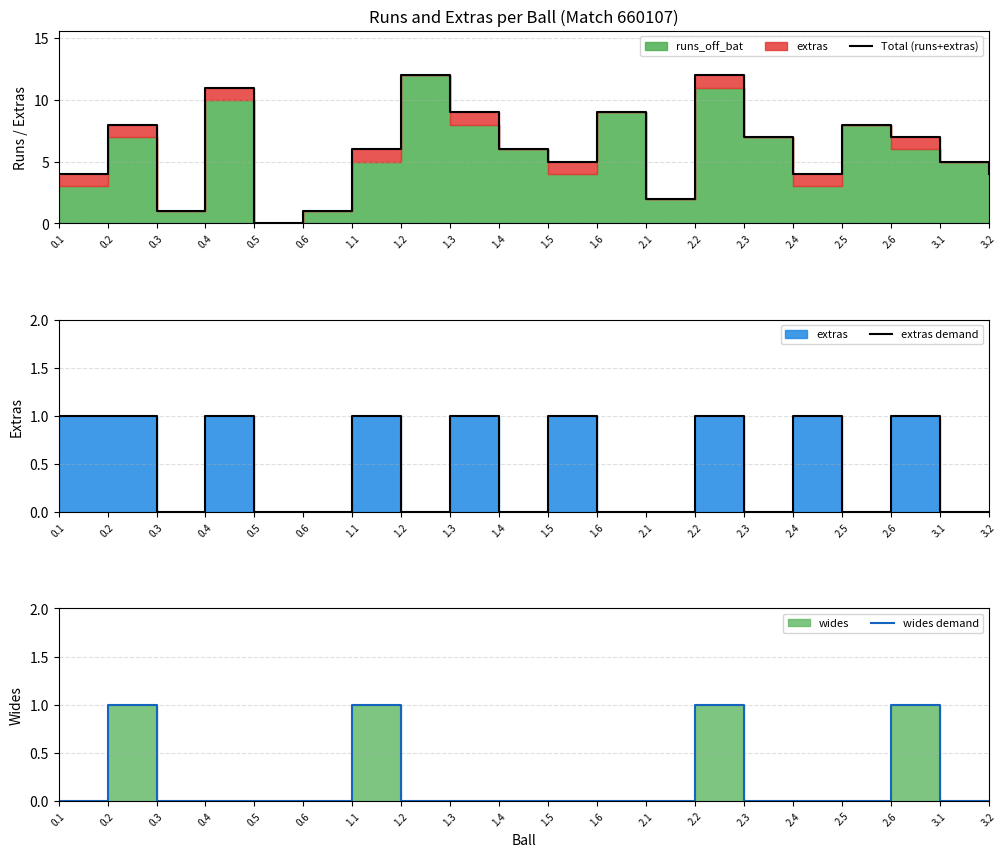

What is the approximate value of extras demand at 1.1?

1